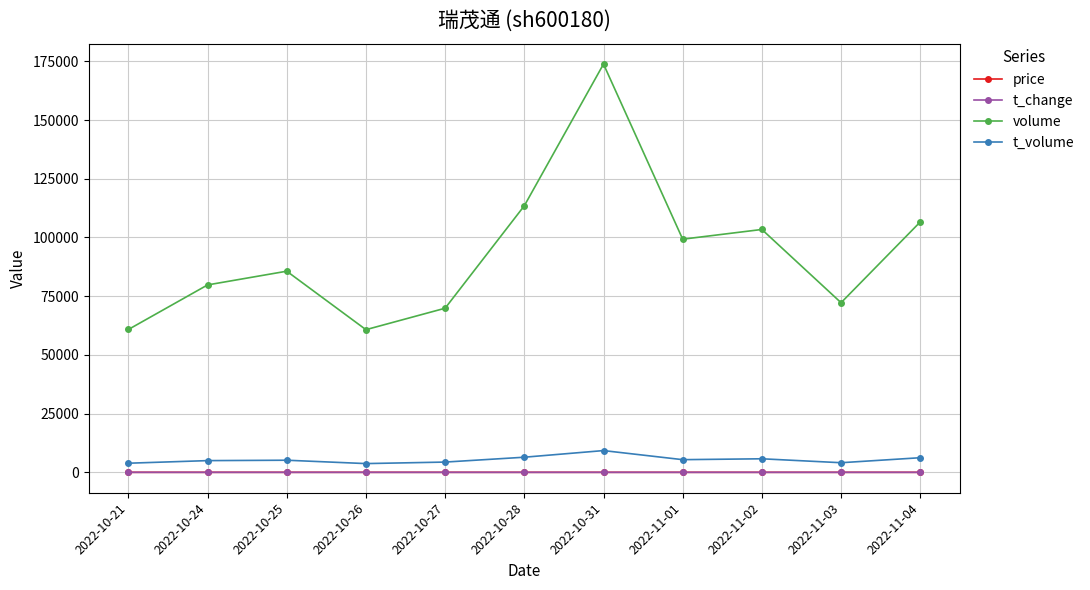

True or false: t_change and volume intersect in this chart.

False